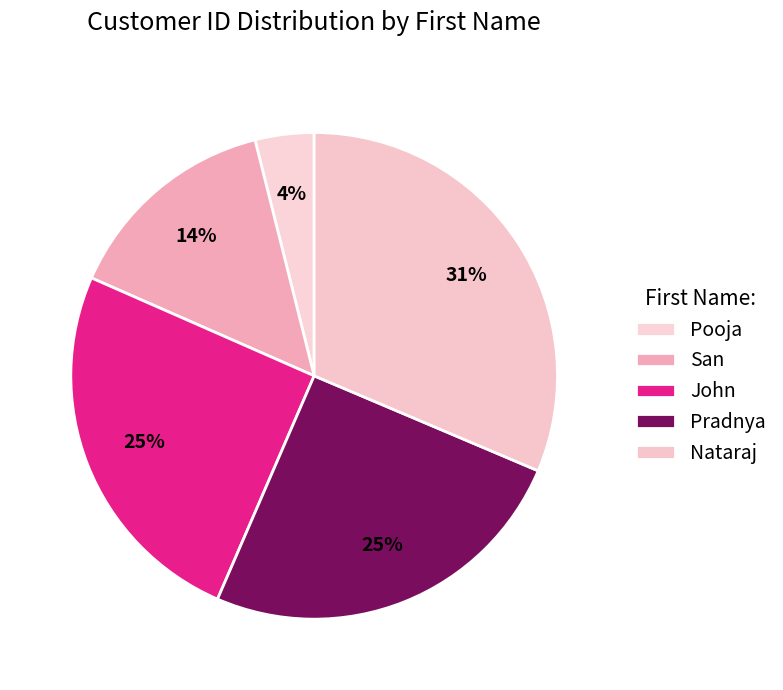

Count the number of slices in the pie.

5